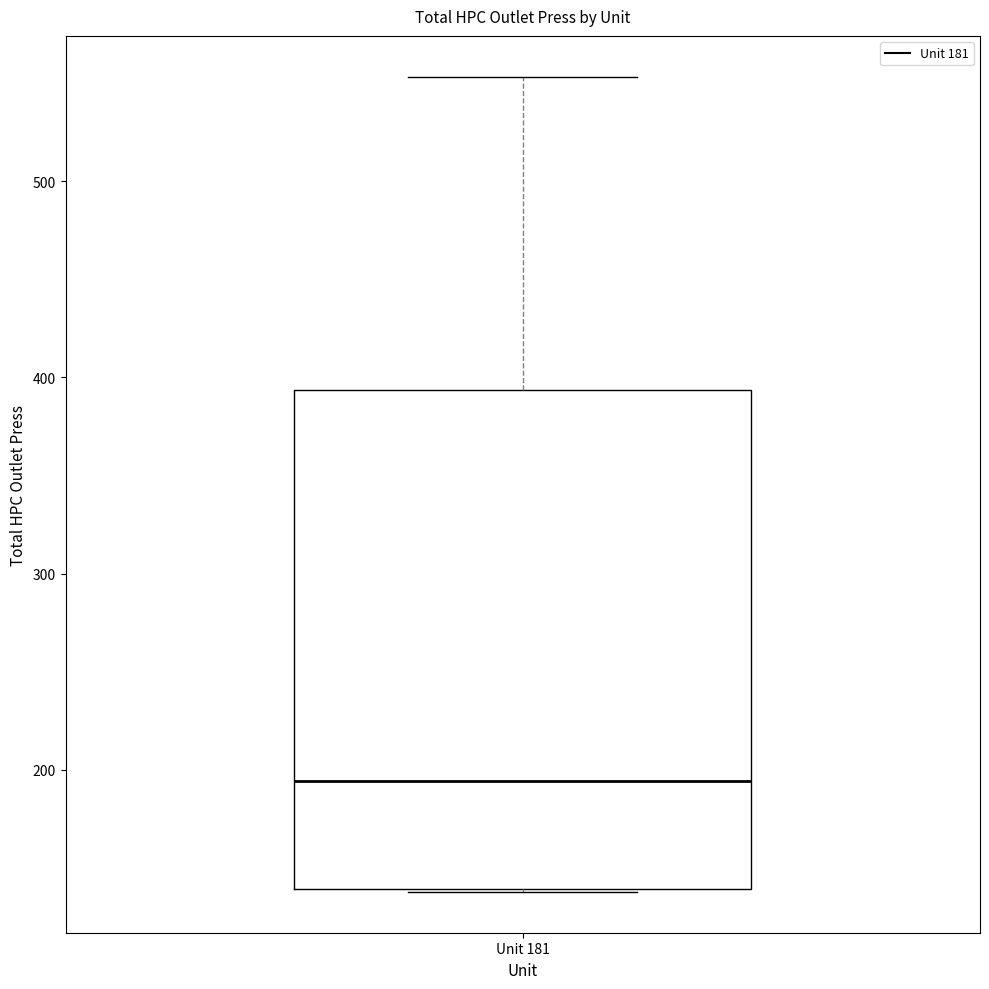

Read this box plot against the y-axis: the position of the median line, the range covered by the box, and the ends of both whiskers. The values are not printed on the chart, so give them approximately, as read against the axis.

median 190, box 140 to 390, whiskers 140 to 550